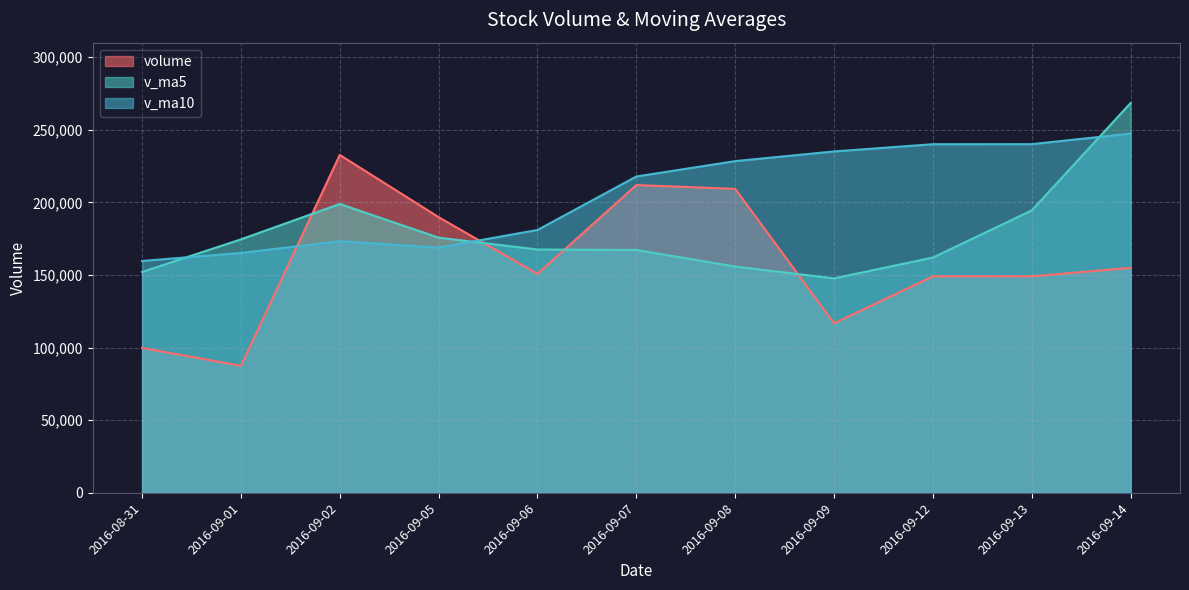

How many intersections are there between v_ma5 and v_ma10?

3